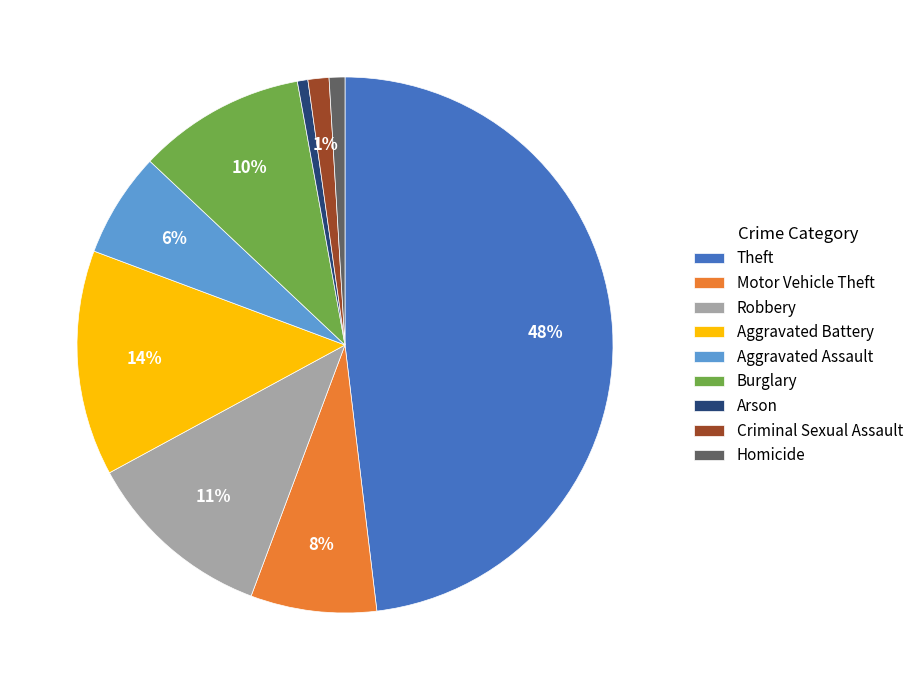

True or false: Robbery accounts for 11% of the total.

True